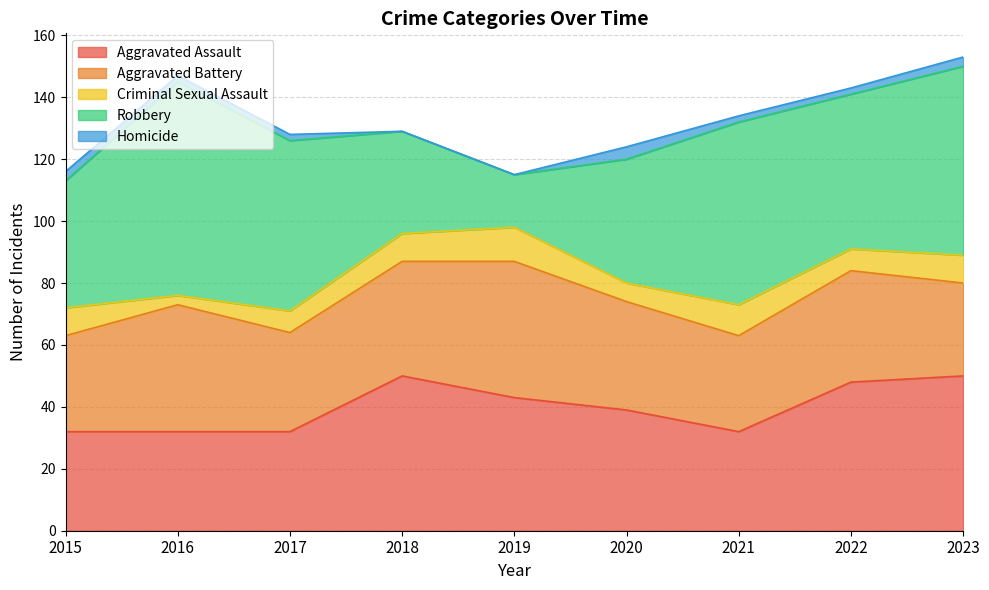

True or false: Aggravated Battery has a value of 16 at 2023.

False